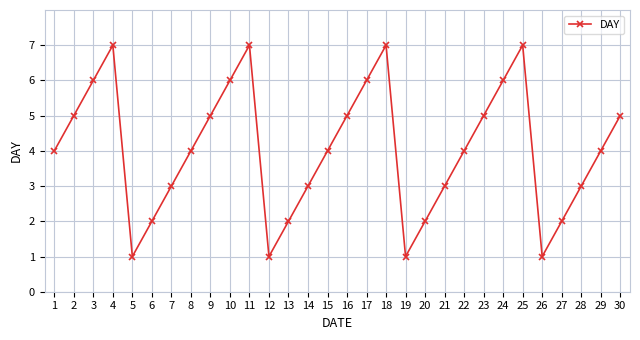

Which has a higher value, 28 or 23?

23